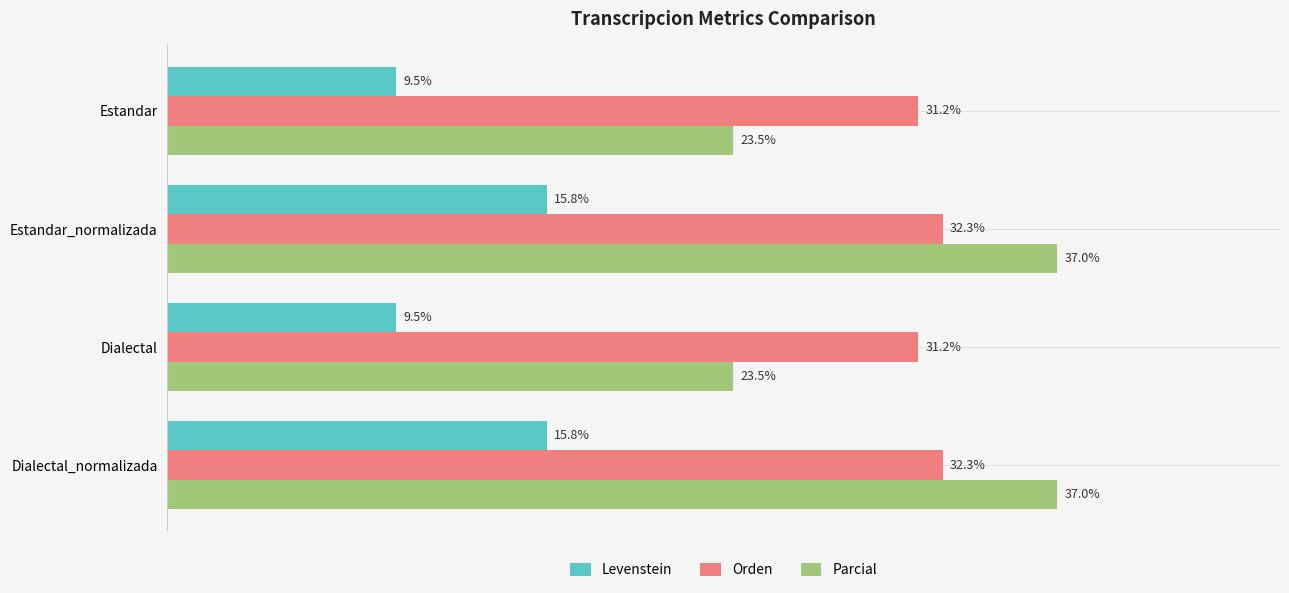

Which series has the widest spread of values?

Parcial